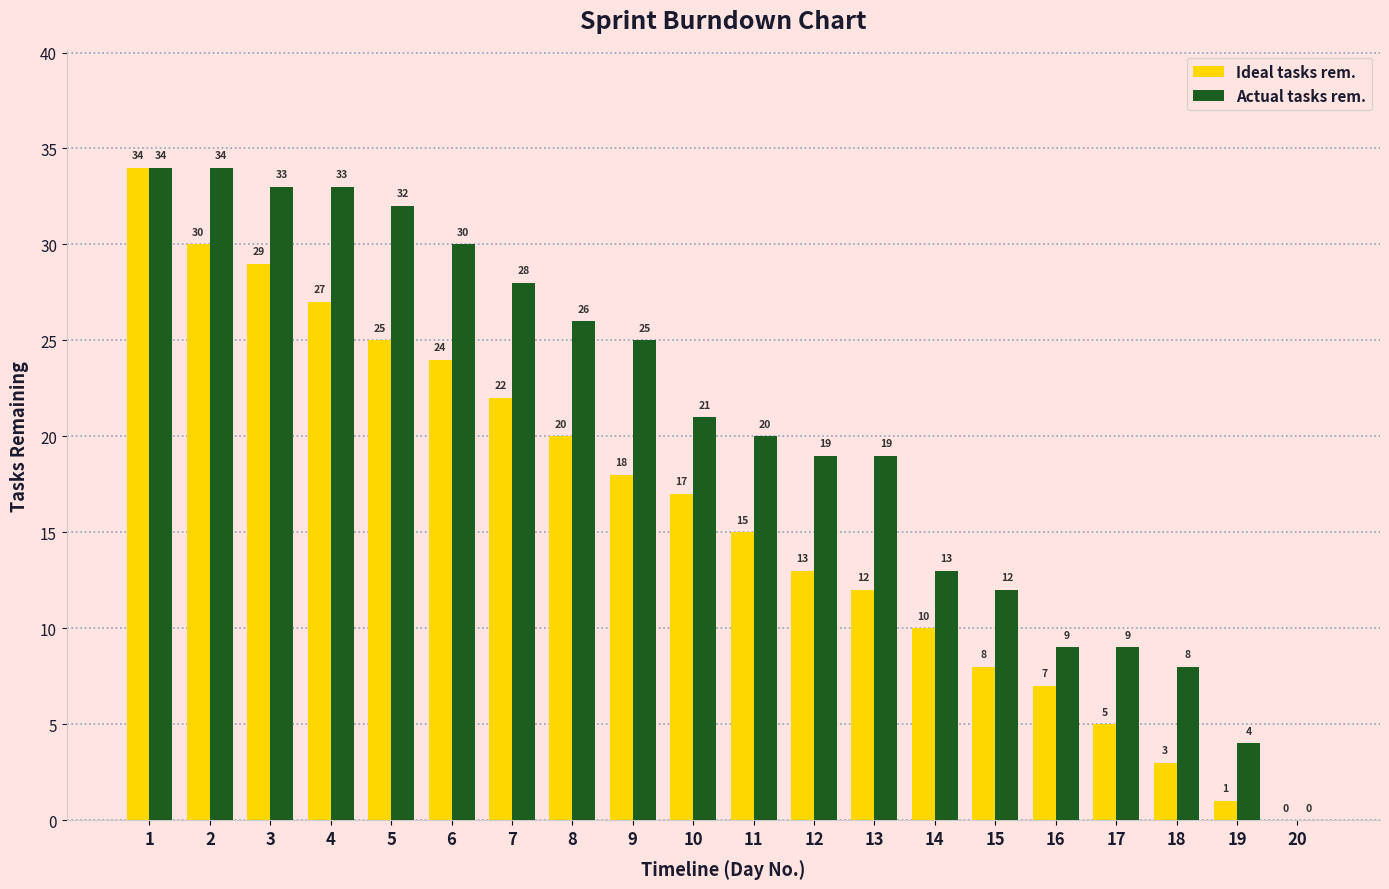

What is the approximate value of Actual tasks rem. at 17?

9